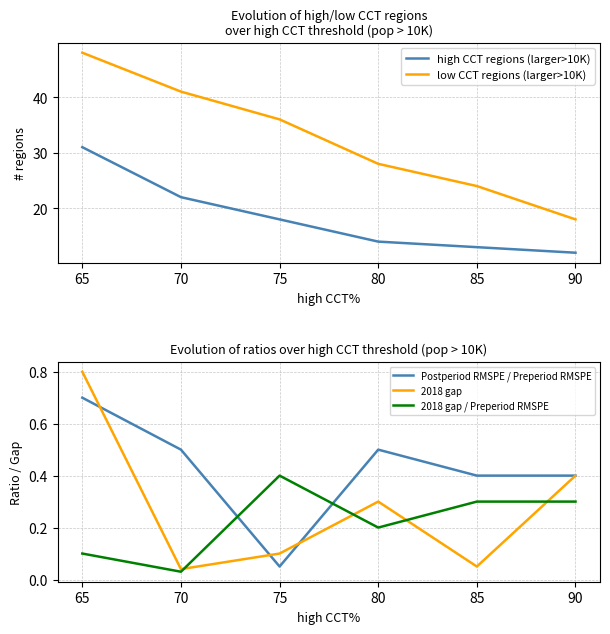

True or false: 2018 gap / Preperiod RMSPE has a value of 0.3 at 85.

True